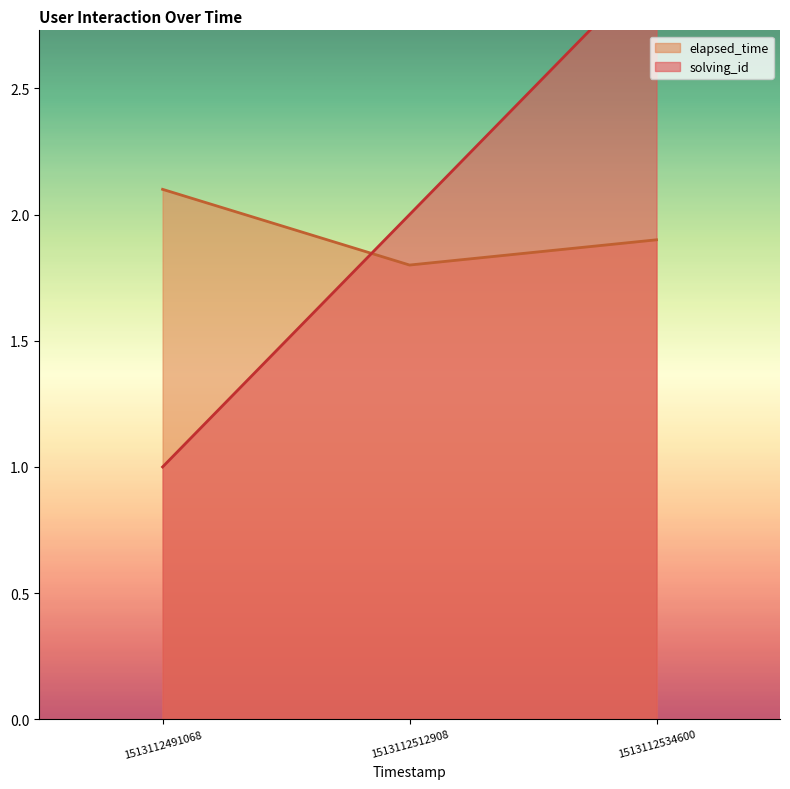

Which series has the largest total across all categories?

solving_id